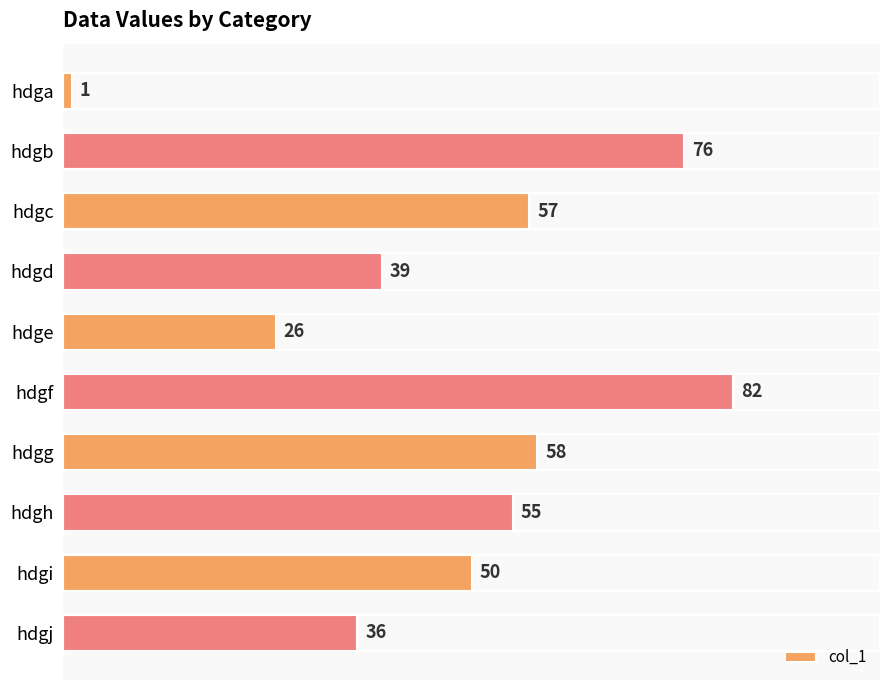

Rank the categories by value from highest to lowest.

hdgf, hdgb, hdgg, hdgc, hdgh, hdgi, hdgd, hdgj, hdge, hdga